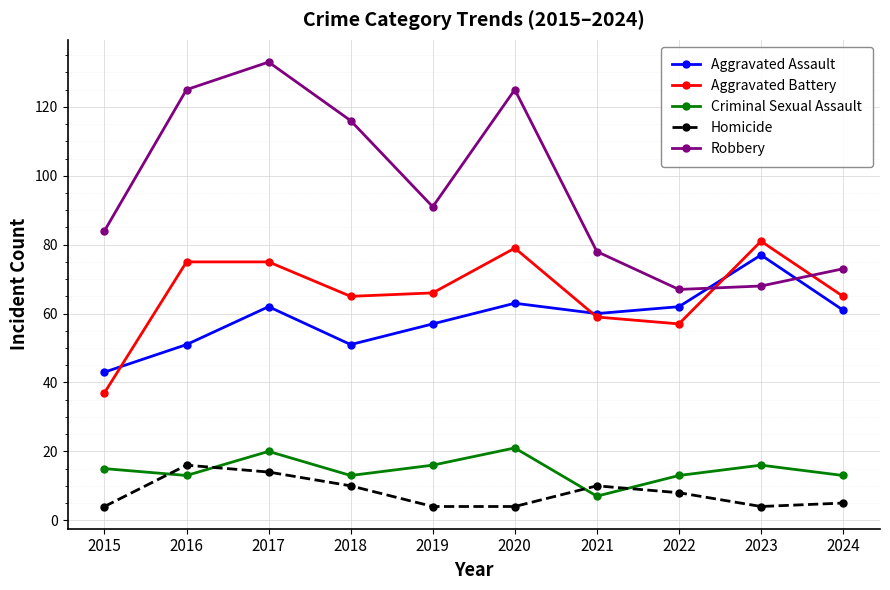

Reading left to right, what are all the values shown in this chart?

Aggravated Assault: 43	51	62	51	57	63	60	62	77	61
Aggravated Battery: 37	75	75	65	66	79	59	57	81	65
Criminal Sexual Assault: 15	13	20	13	16	21	7	13	16	13
Homicide: 4	16	14	10	4	4	10	8	4	5
Robbery: 84	125	133	116	91	125	78	67	68	73